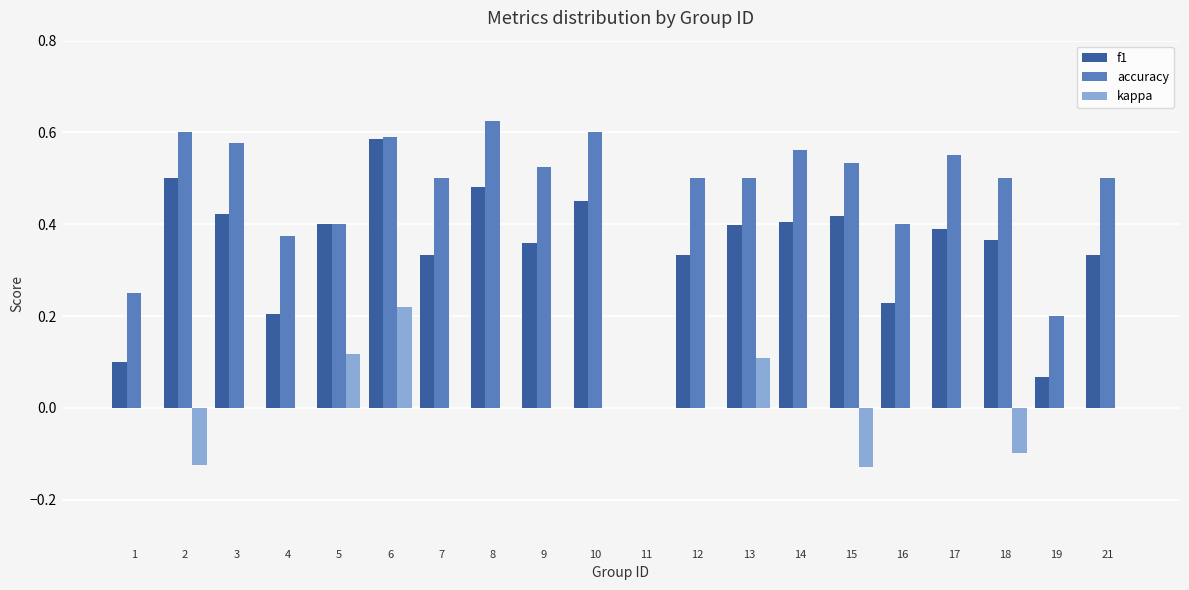

What is the sum of the accuracy values at 14 and 10?

1.2